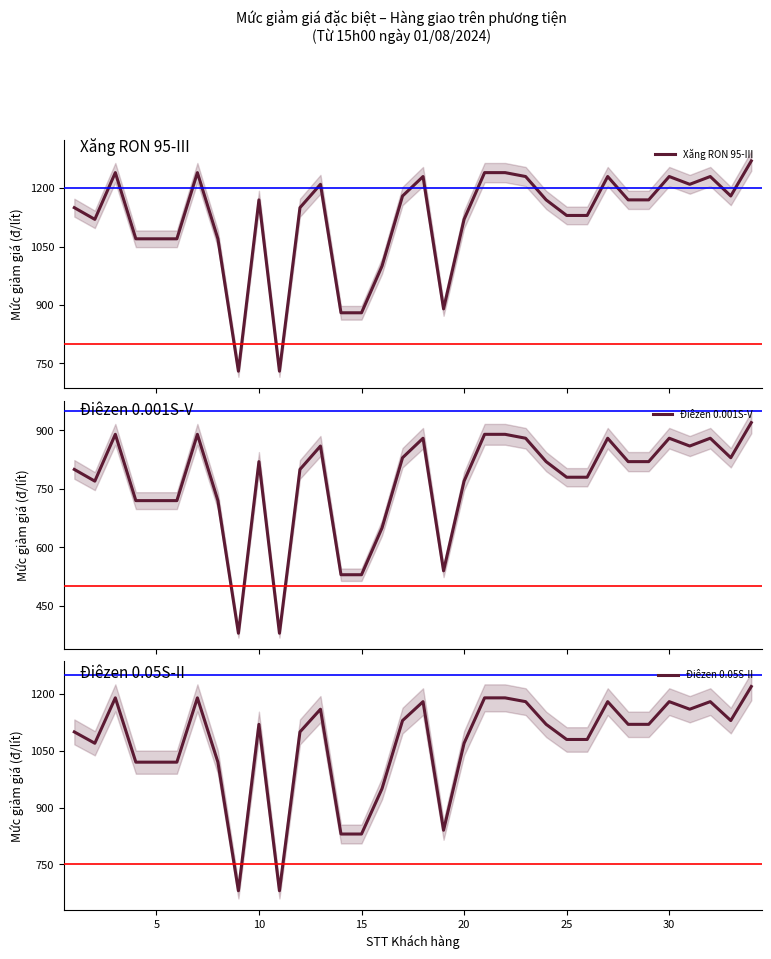

What is the difference between the maximum and minimum values in the Điêzen 0.001S-V series?

540